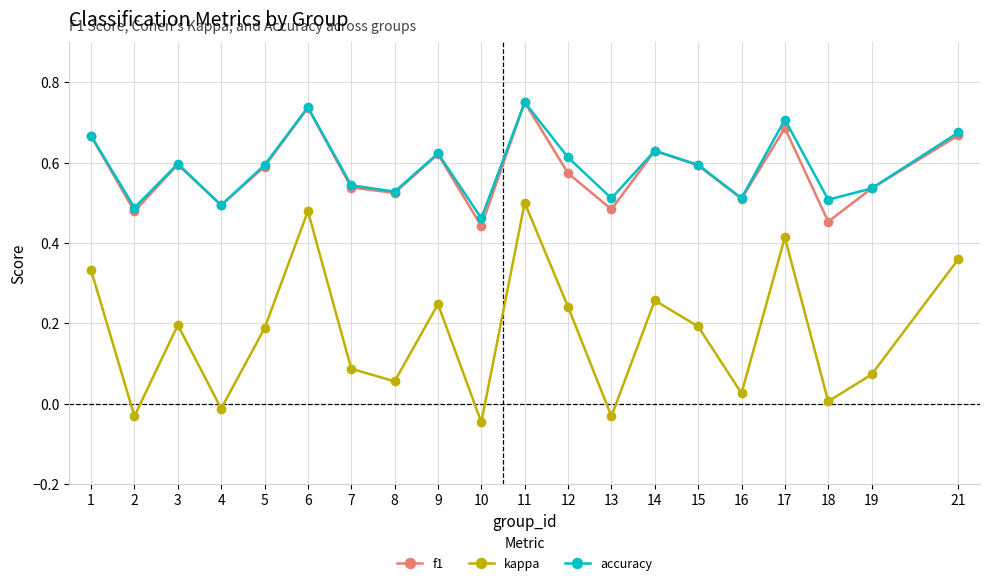

Is the value of accuracy at 5 greater than the value of f1 at 18?

Yes